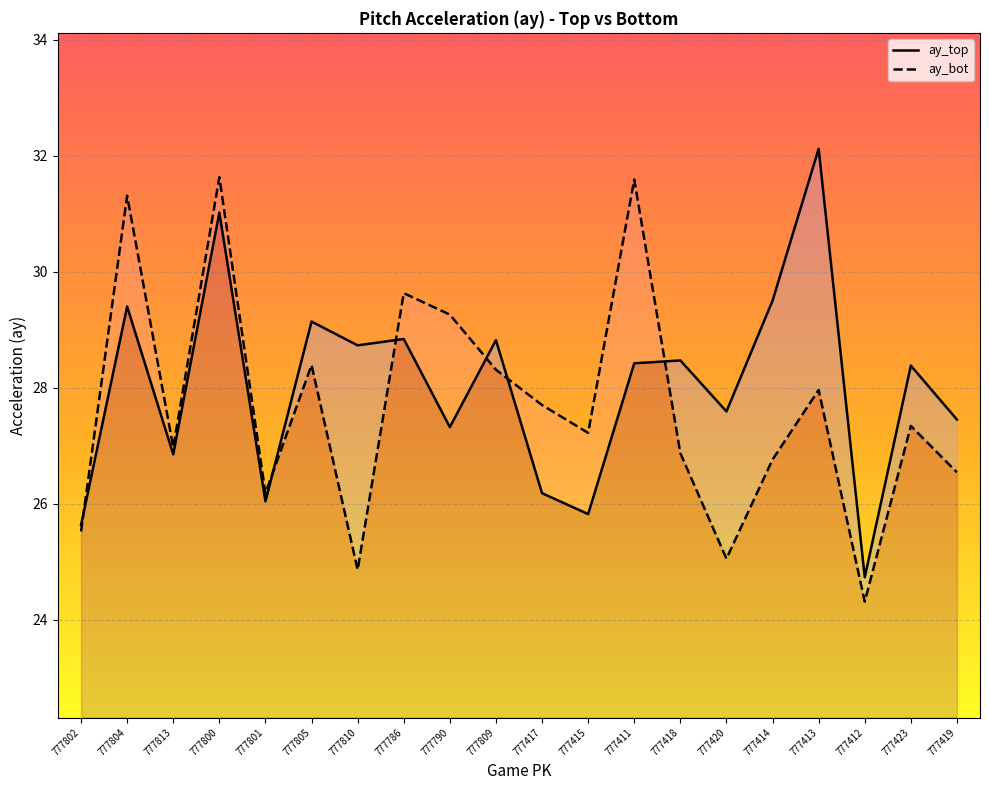

Reading left to right, list all the values displayed in this chart.

ay_top: 777802=25.6	777804=29.4	777813=26.9	777800=31.0	777801=26.0	777805=29.1	777810=28.7	777786=28.8	777790=27.3	777809=28.8	777417=26.2	777415=25.8	777411=28.4	777418=28.5	777420=27.6	777414=29.5	777413=32.1	777412=24.7	777423=28.4	777419=27.4
ay_bot: 777802=25.5	777804=31.3	777813=27.0	777800=31.6	777801=26.2	777805=28.4	777810=24.9	777786=29.6	777790=29.3	777809=28.3	777417=27.7	777415=27.2	777411=31.6	777418=26.9	777420=25.1	777414=26.8	777413=28.0	777412=24.3	777423=27.3	777419=26.5